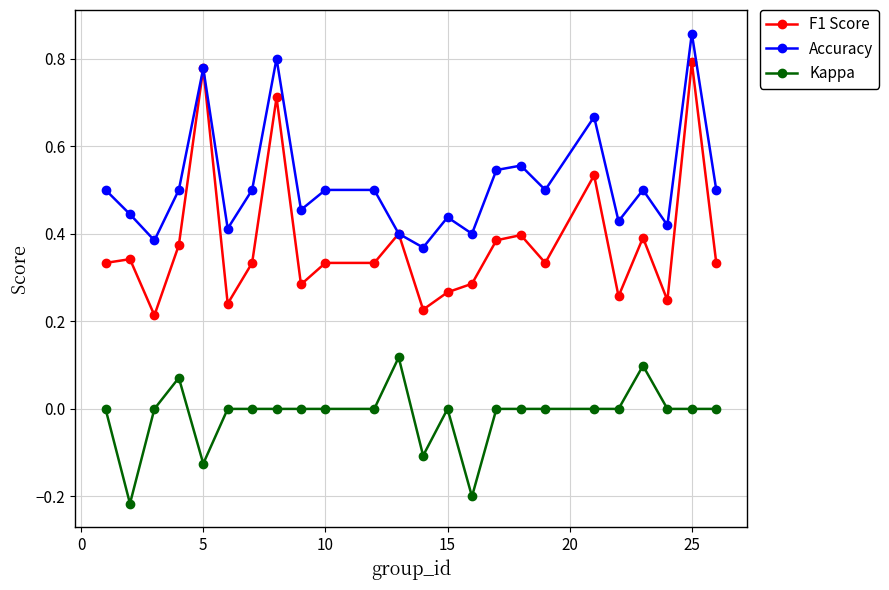

How many data points does each series have?

24